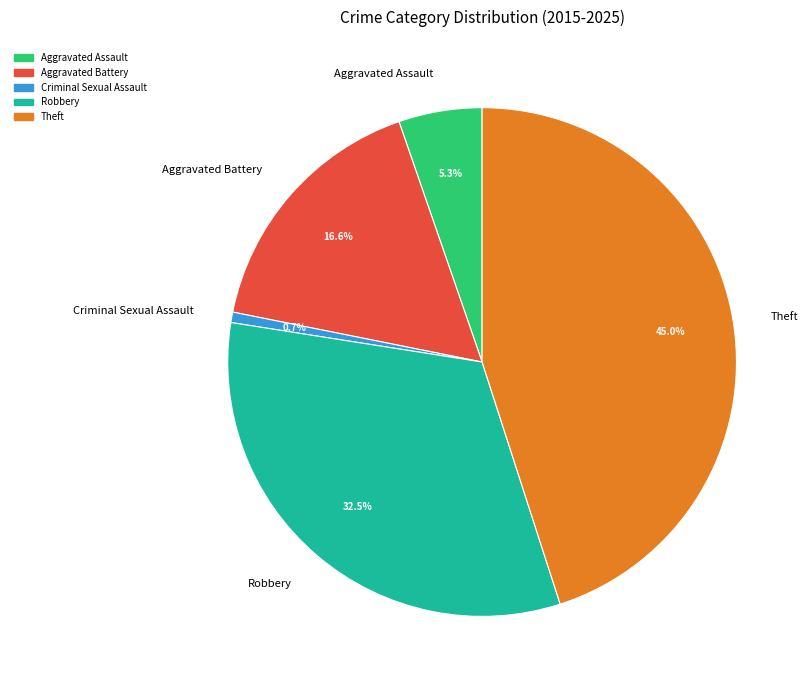

Count the number of slices in the pie.

5